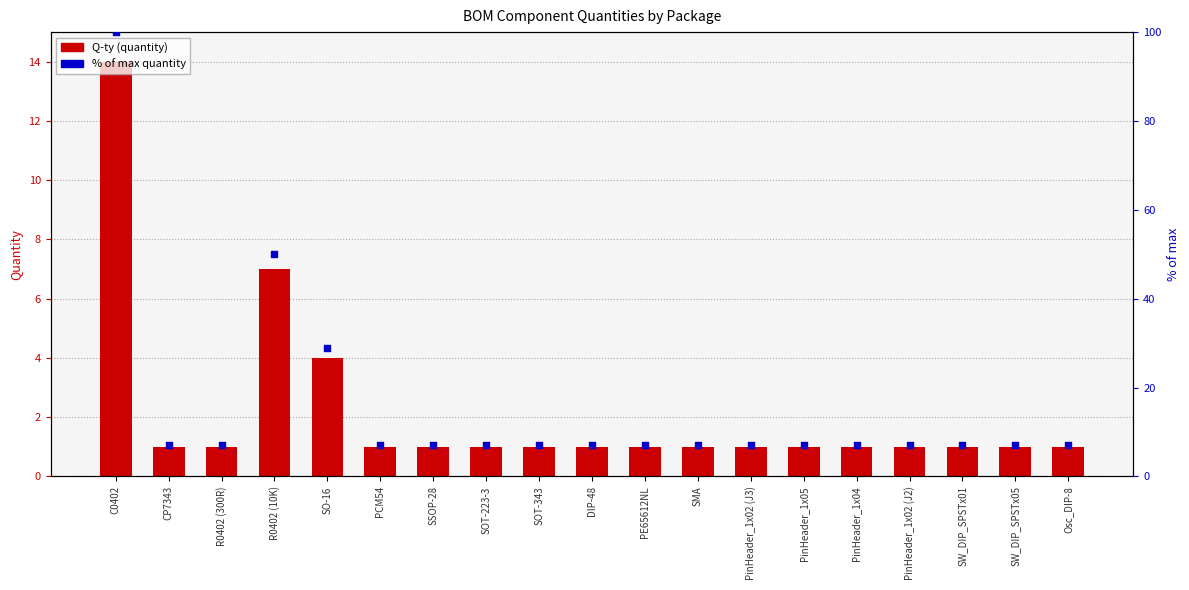

What are all the series names shown in the legend?

Q-ty (quantity), % of max quantity